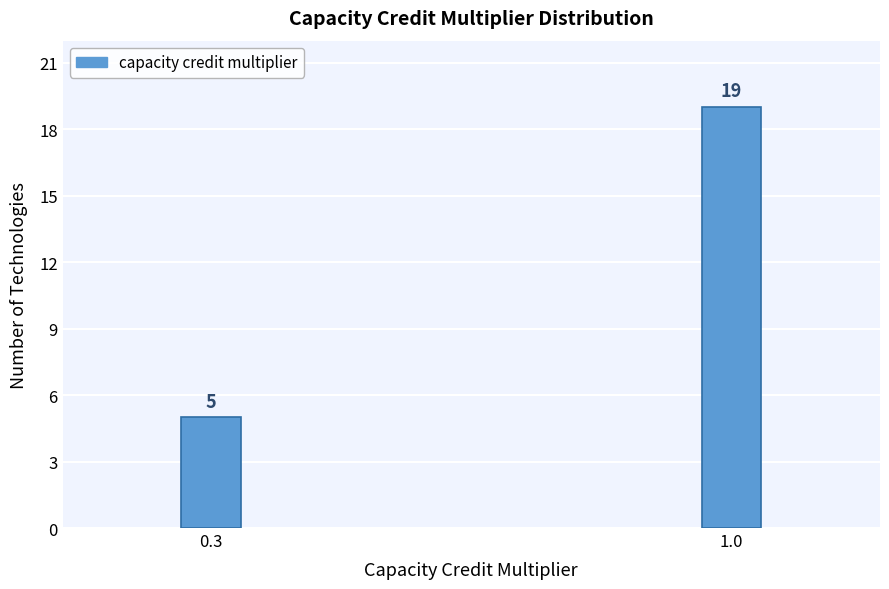

Reading left to right, list all the values displayed in this chart.

0.3=5	1.0=19